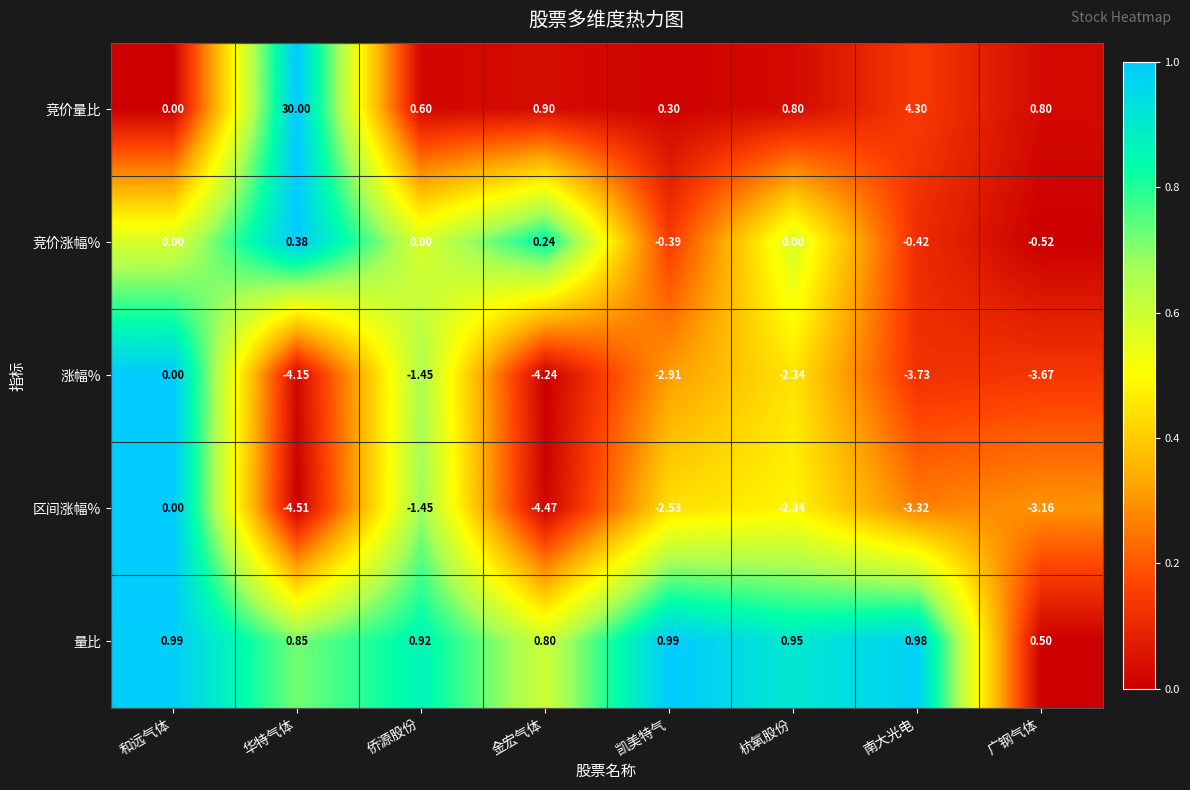

Which series has the largest total across all categories?

竞价量比